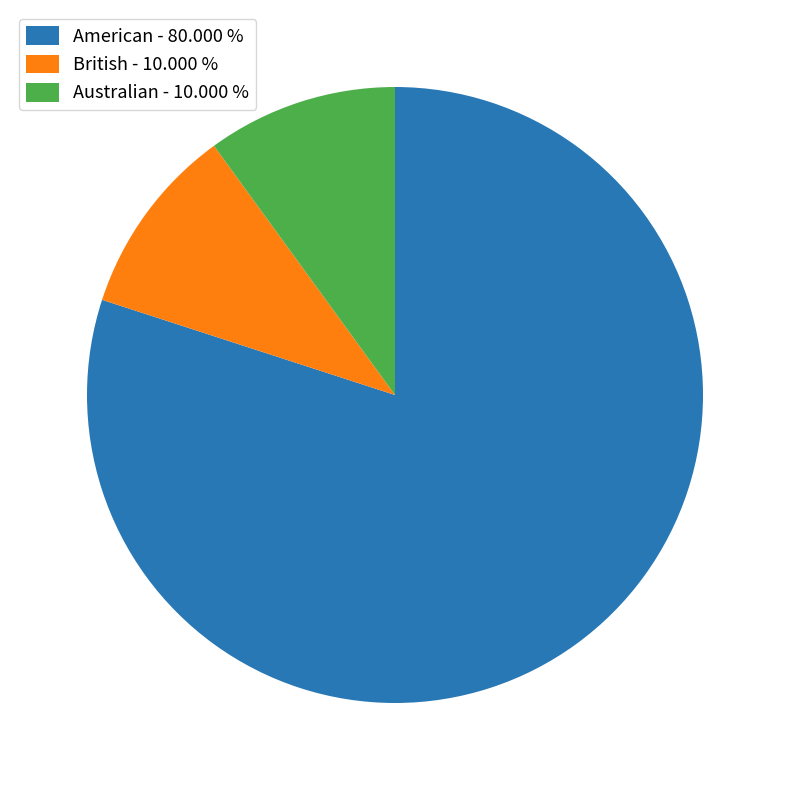

Do British - 10.000 % and Australian - 10.000 % together represent more than half of the pie?

No